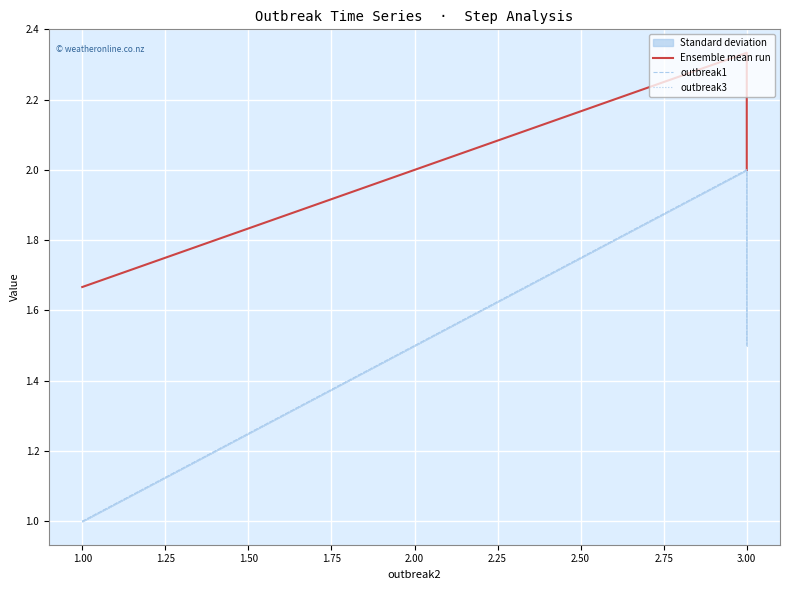

What is the difference between the maximum and second lowest values in the outbreak3 series?

0.5